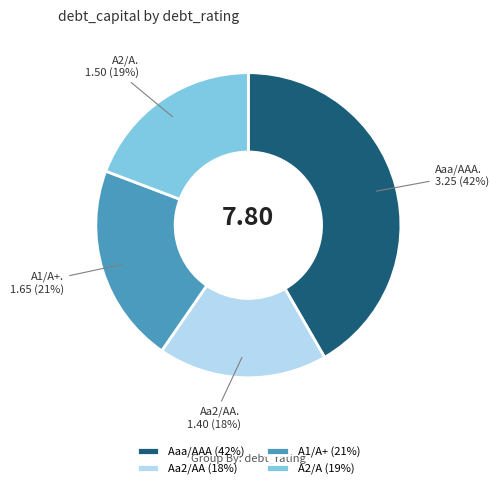

Do A1/A+ (21%) and A2/A (19%) together represent more than half of the pie?

No